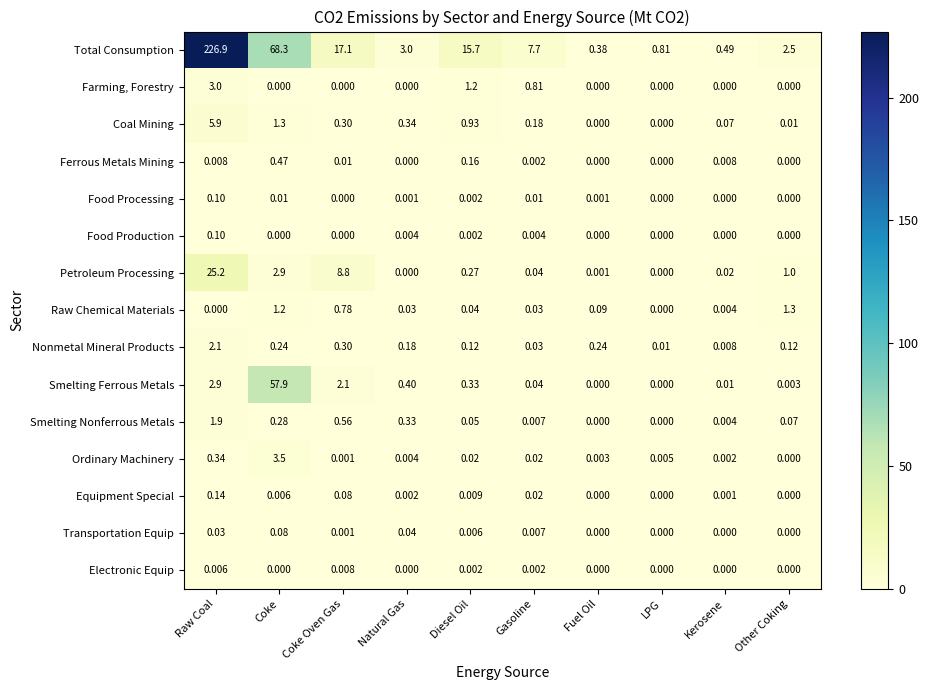

At which label is Coal Mining closest to 2?

Coke